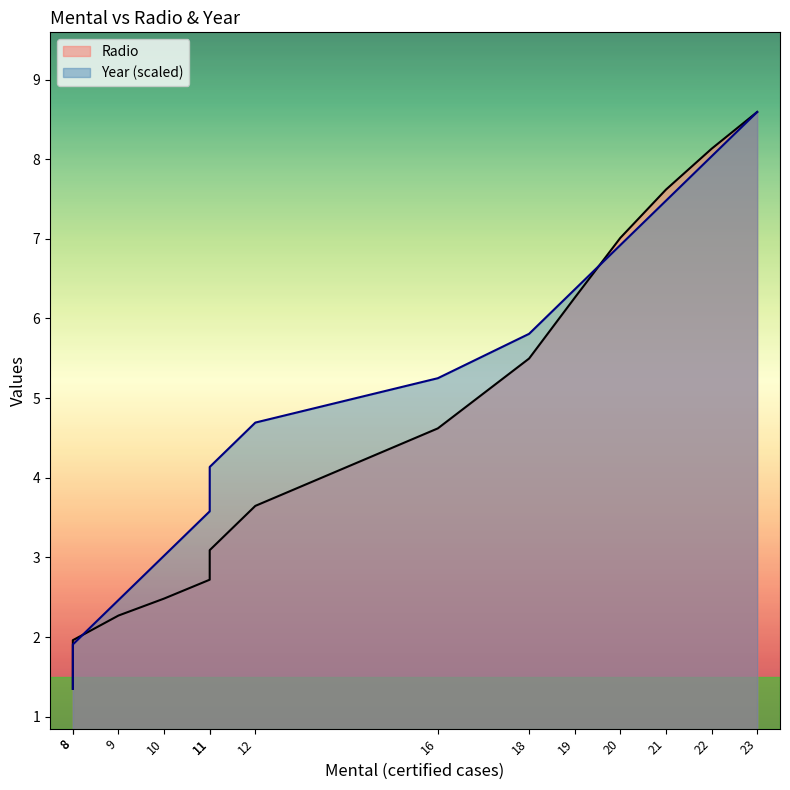

Rank the series by their maximum value, from lowest to highest.

Radio, Year